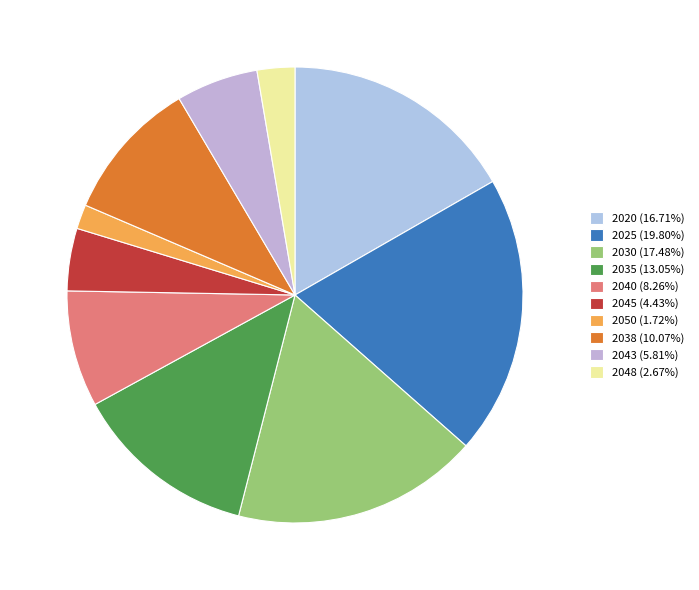

Count the number of slices in the pie.

10